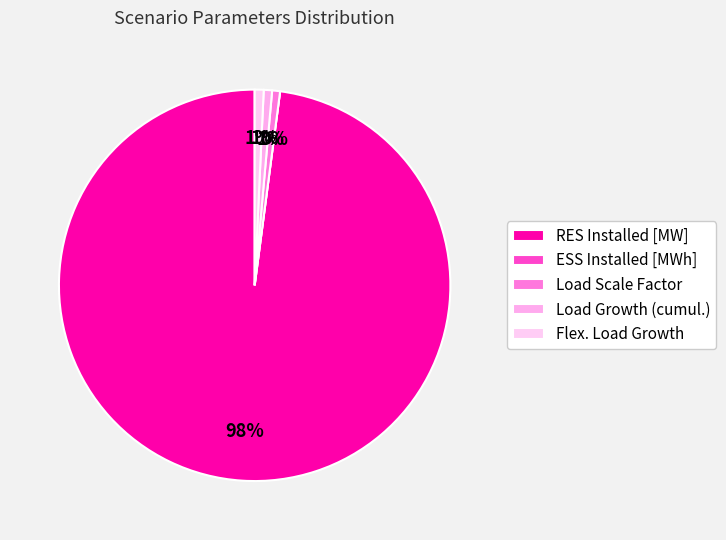

Does any single category account for the majority?

Yes